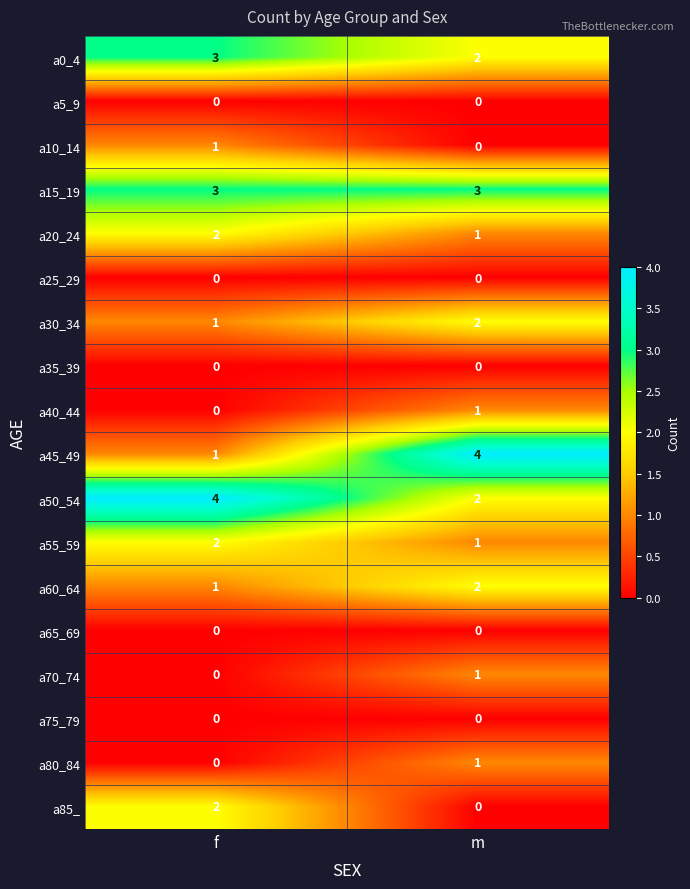

At which label is a30_34 closest to 1?

f